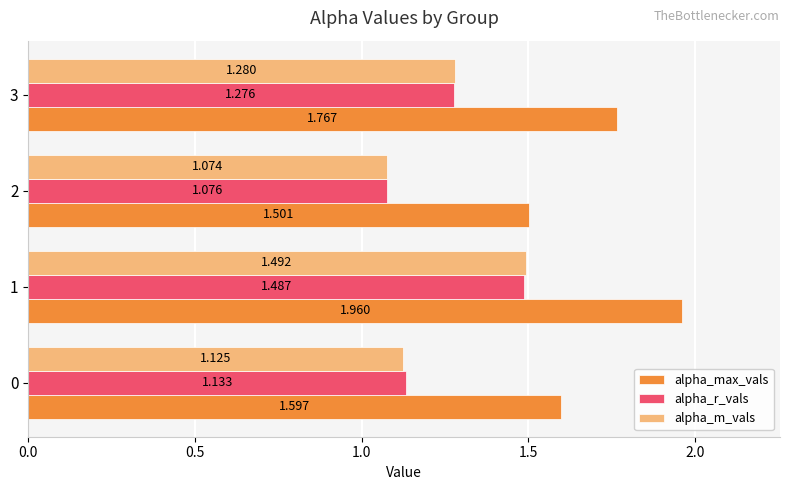

Count the alpha_m_vals values in the range 1 to 2.

4